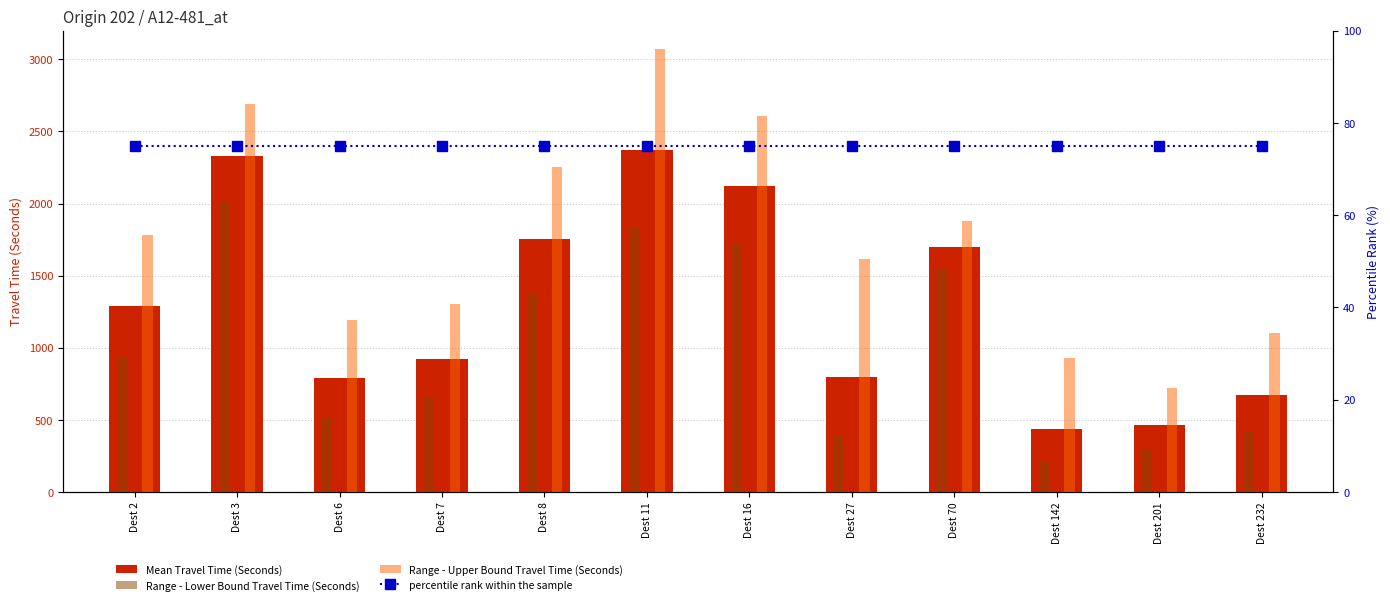

Which category has the highest value in the percentile rank within the sample series?

Dest 2